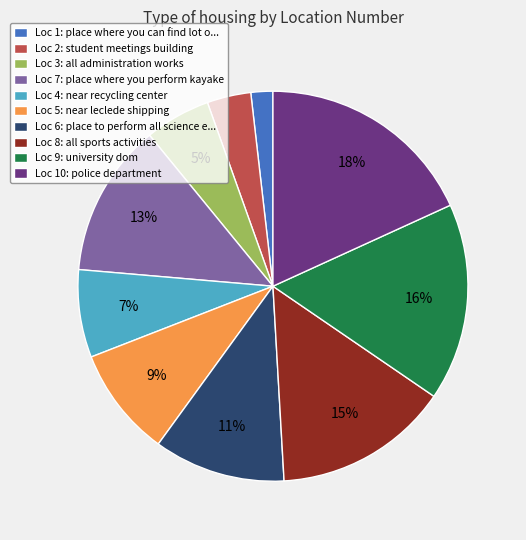

Rank the categories by value from lowest to highest.

Loc 1: place where you can find lot o..., Loc 2: student meetings building, Loc 3: all administration works, Loc 4: near recycling center, Loc 5: near leclede shipping, Loc 6: place to perform all science e..., Loc 7: place where you perform kayake, Loc 8: all sports activities, Loc 9: university dom, Loc 10: police department